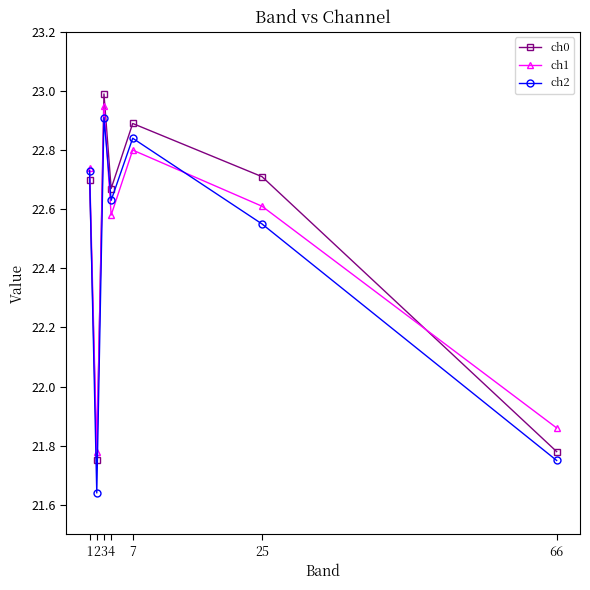

Does the chart display data point markers on the line(s)?

Yes